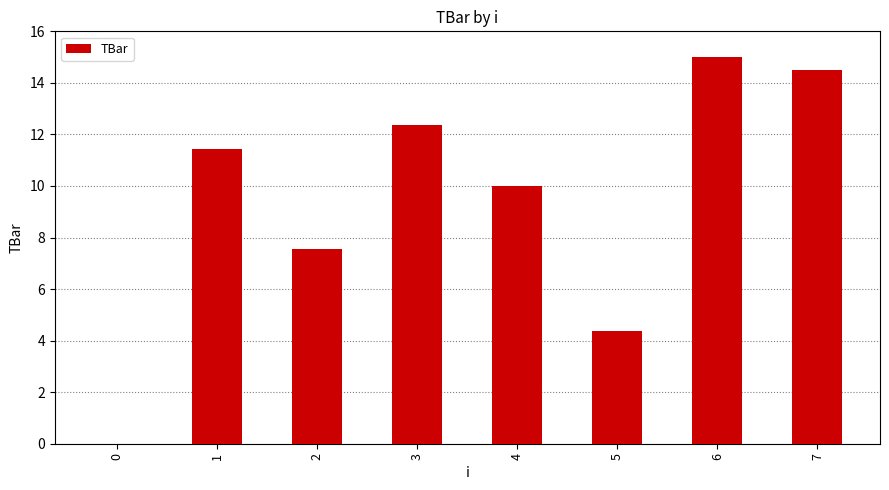

What is the sum of the values at 6 and 3?

27.4